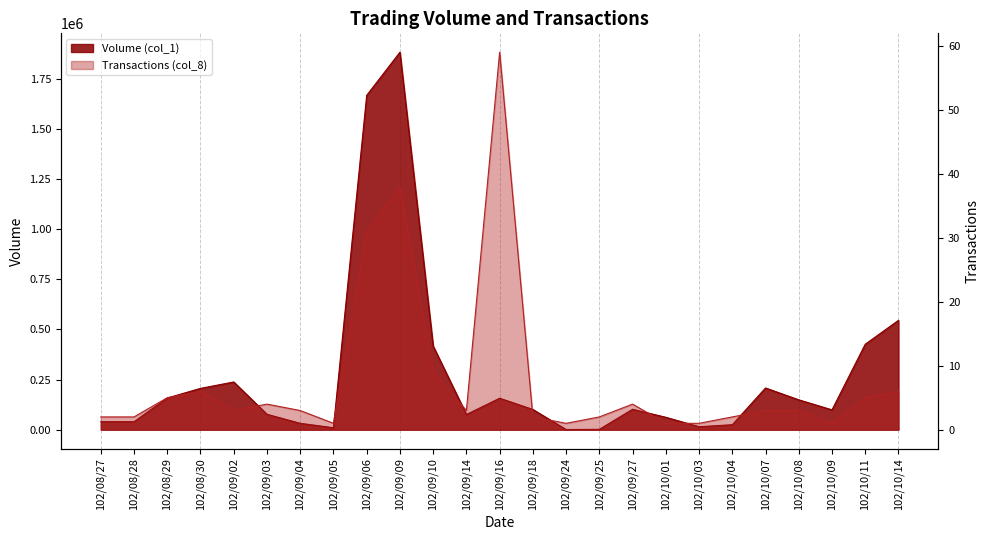

At which category does Volume (col_1) reach its first local valley?

102/09/05